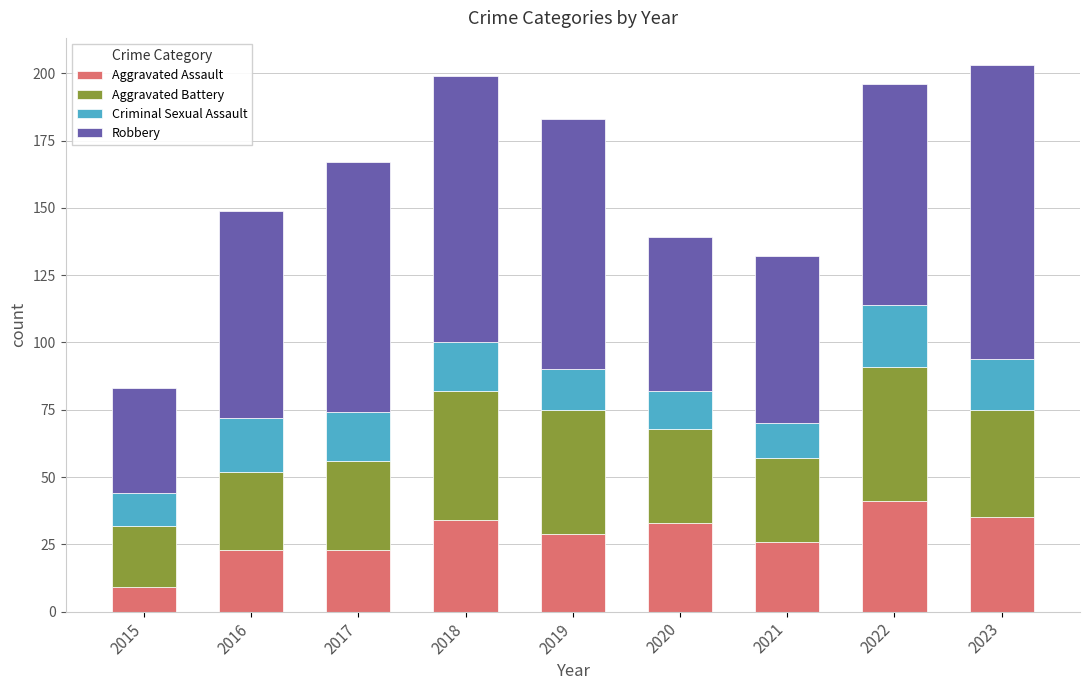

Does the chart contain stacked bars?

Yes